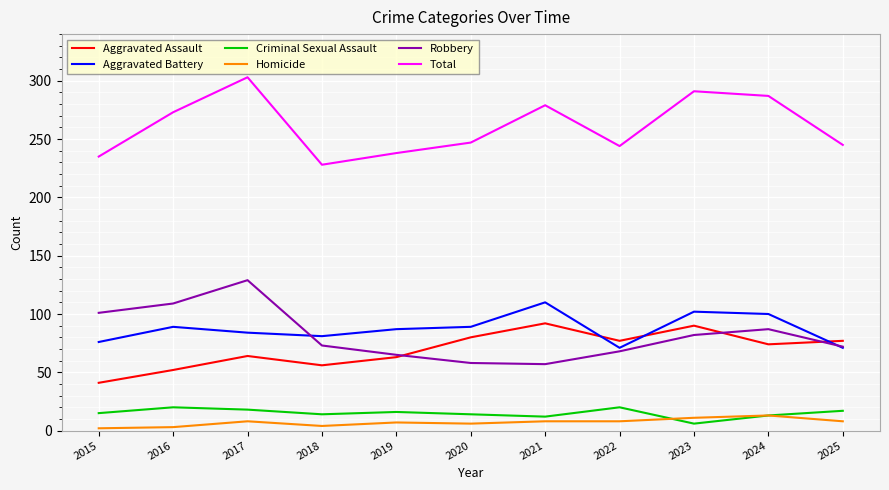

Which series has the largest total across all categories?

Total